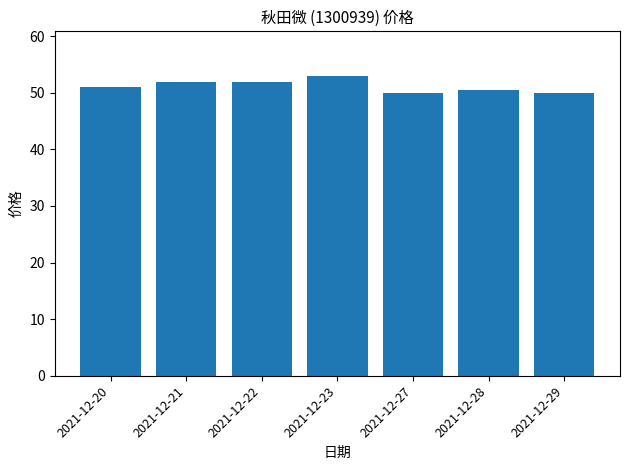

The chart shows a value of 52.9 at 2021-12-23. True or false?

True